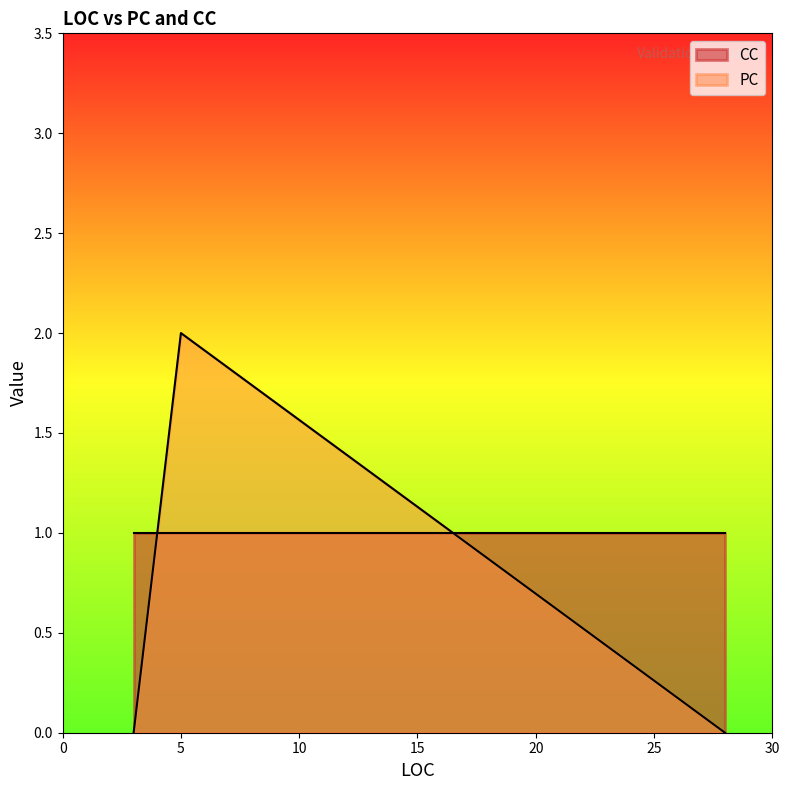

What is the total value across all series at 5?

3